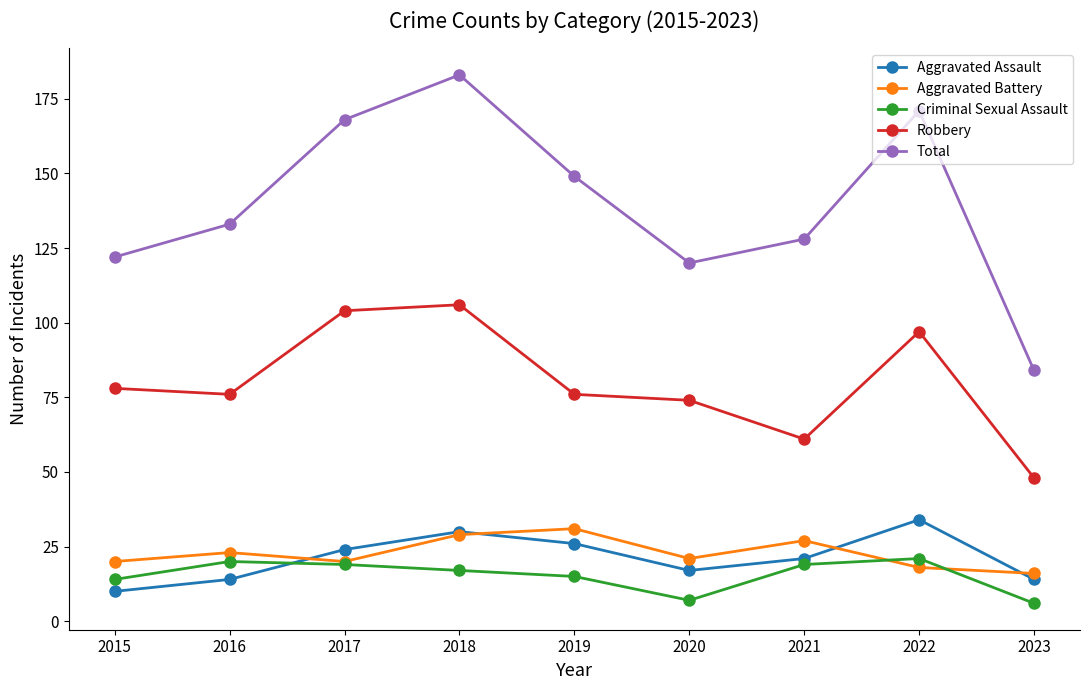

At which label does Aggravated Battery first exceed 21?

2016